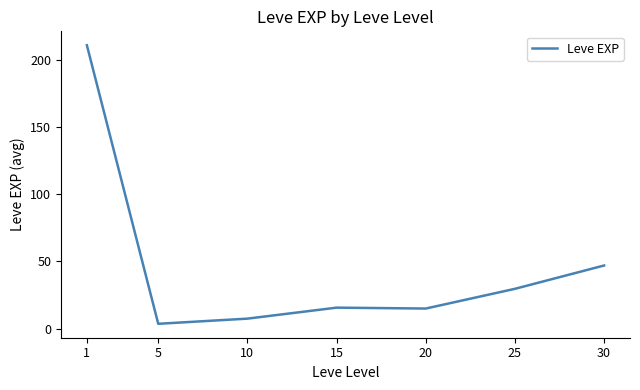

At which label is the value closest to 107?

30